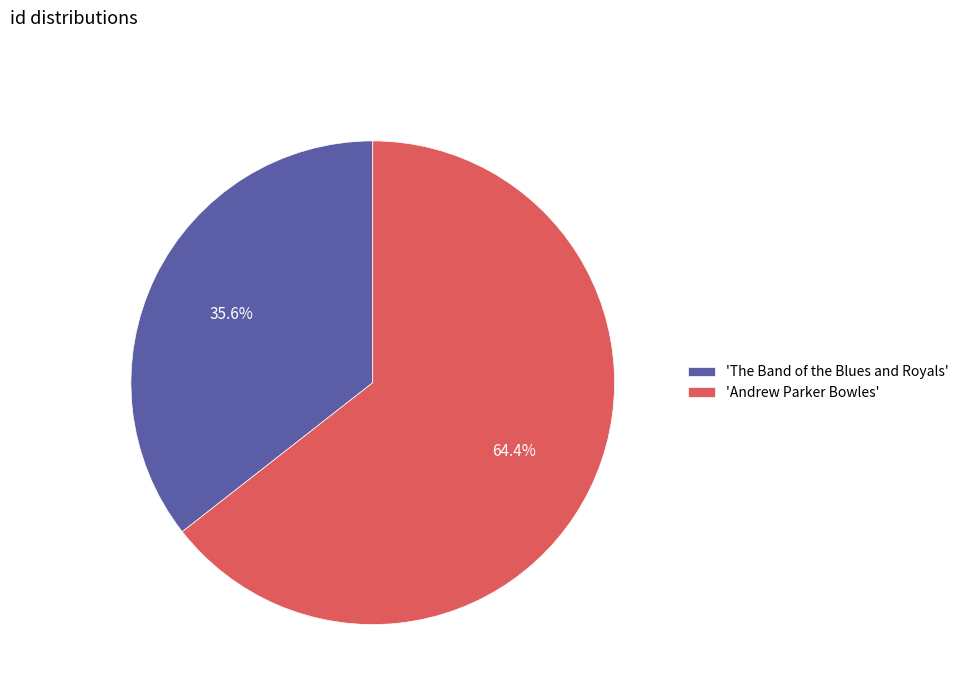

Which slice represents more than half of the pie?

'Andrew Parker Bowles'